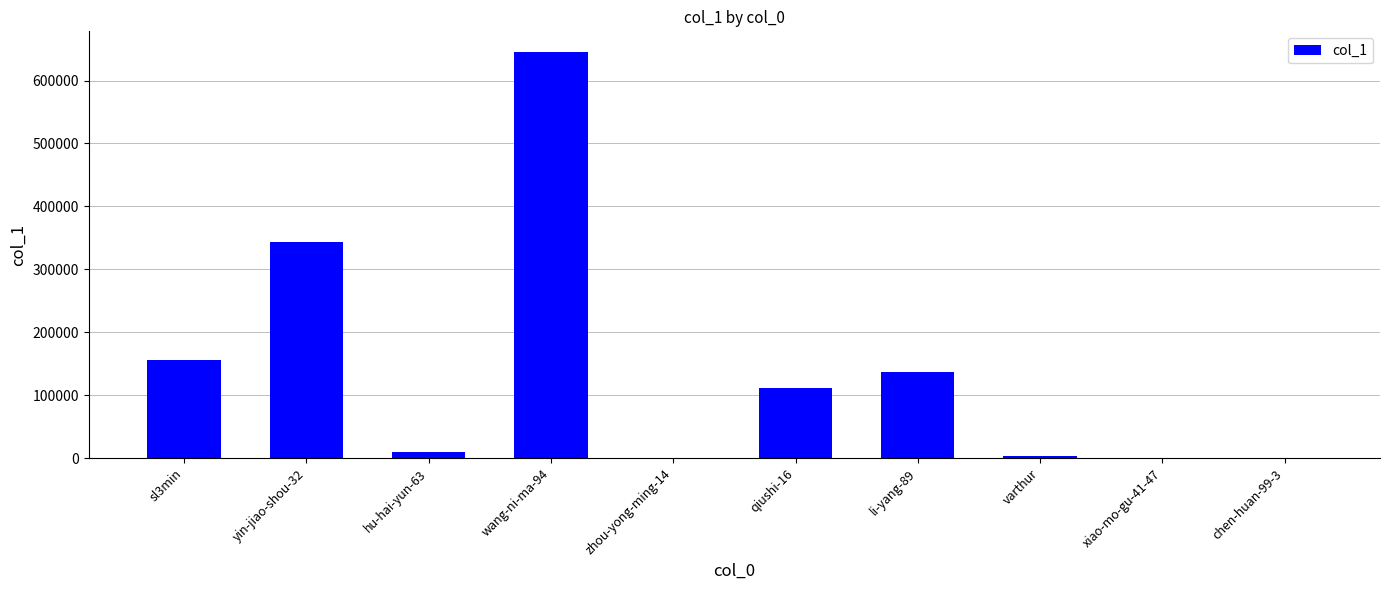

What is the average value?

140555